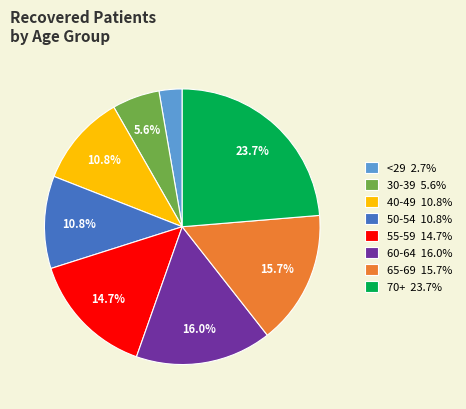

What portion of the pie excludes 60-64 16.0%?

84.0%